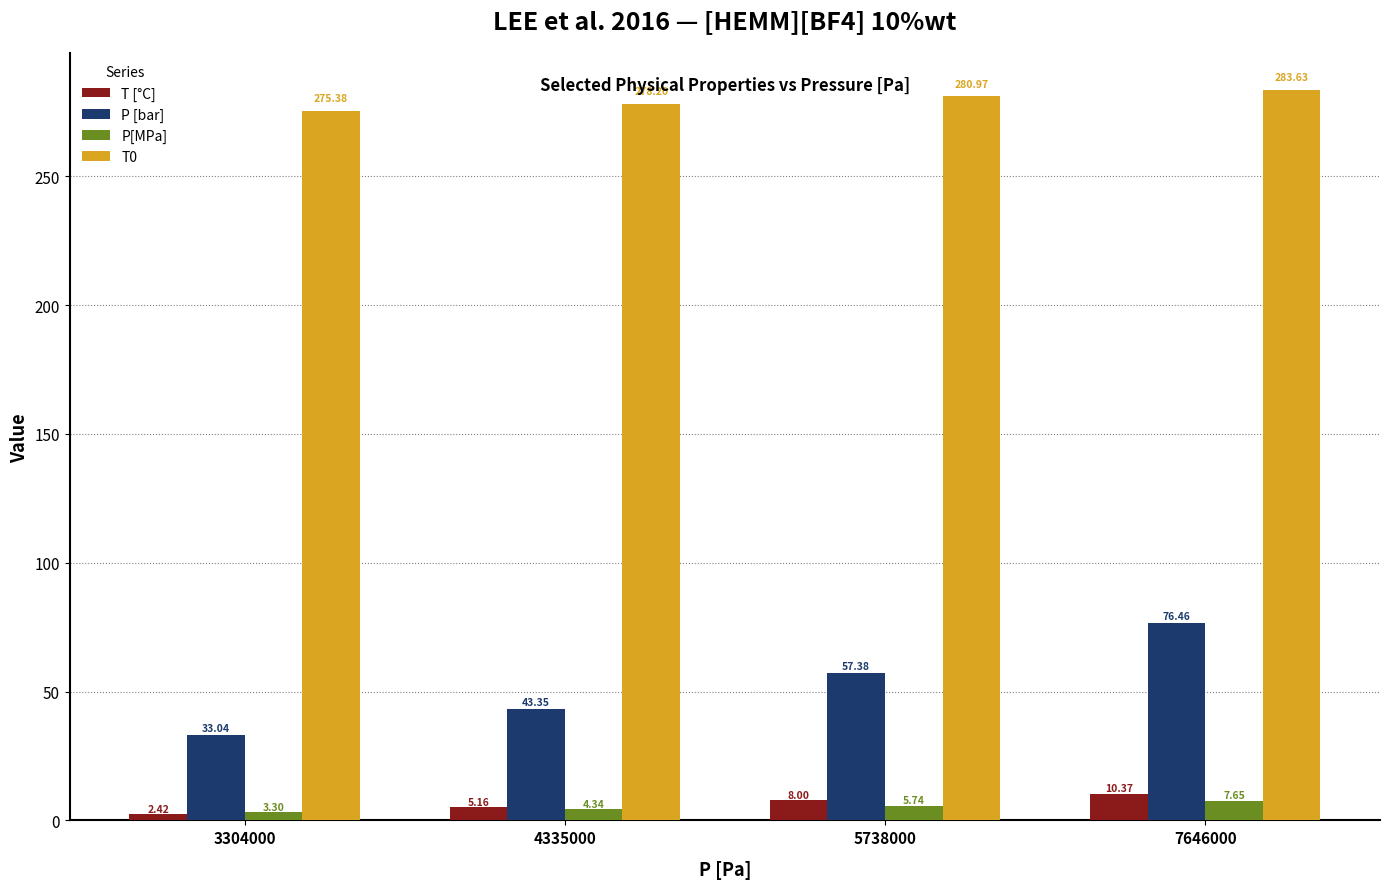

What is the total value across all series at 4335000?

331.1